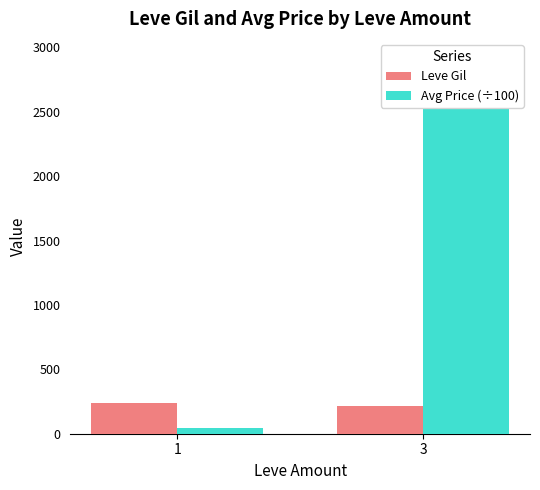

Reading left to right, list all the values displayed in this chart.

Leve Gil: 1=240.7	3=215.8
Avg Price (÷100): 1=44.2	3=2919.4